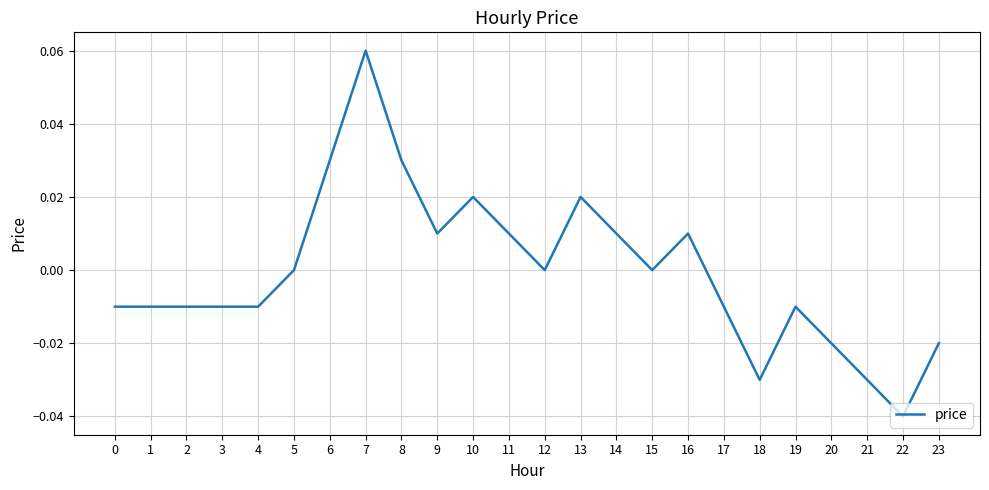

Which label corresponds to the smallest value in the chart?

22